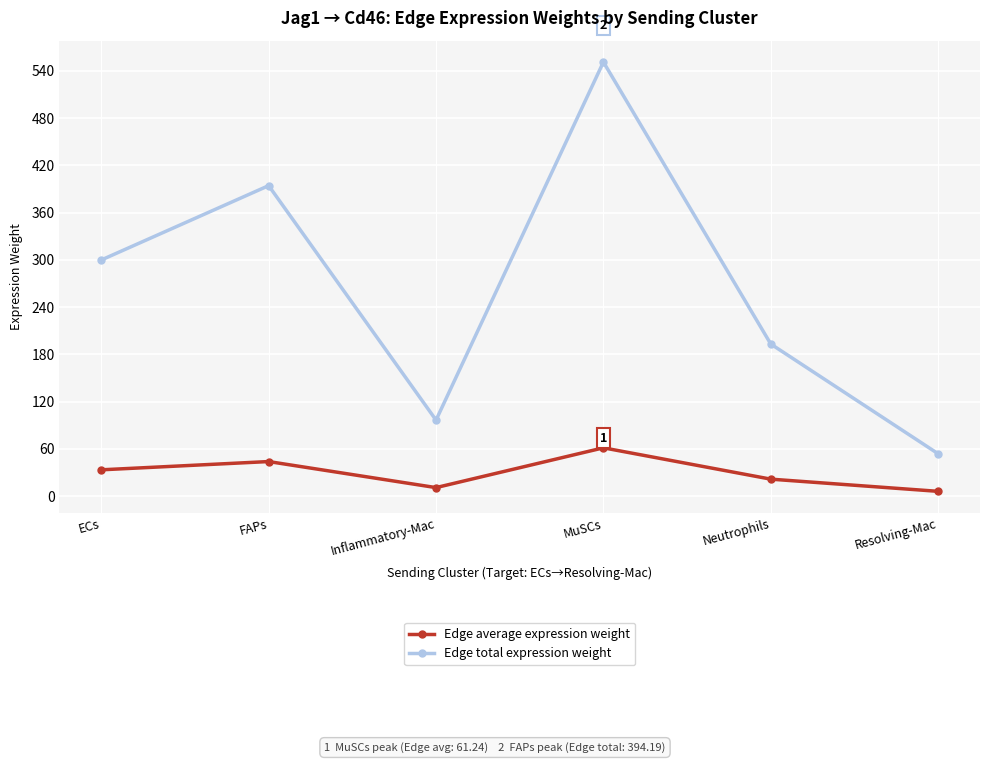

What is the label of the 5th point from the right?

FAPs